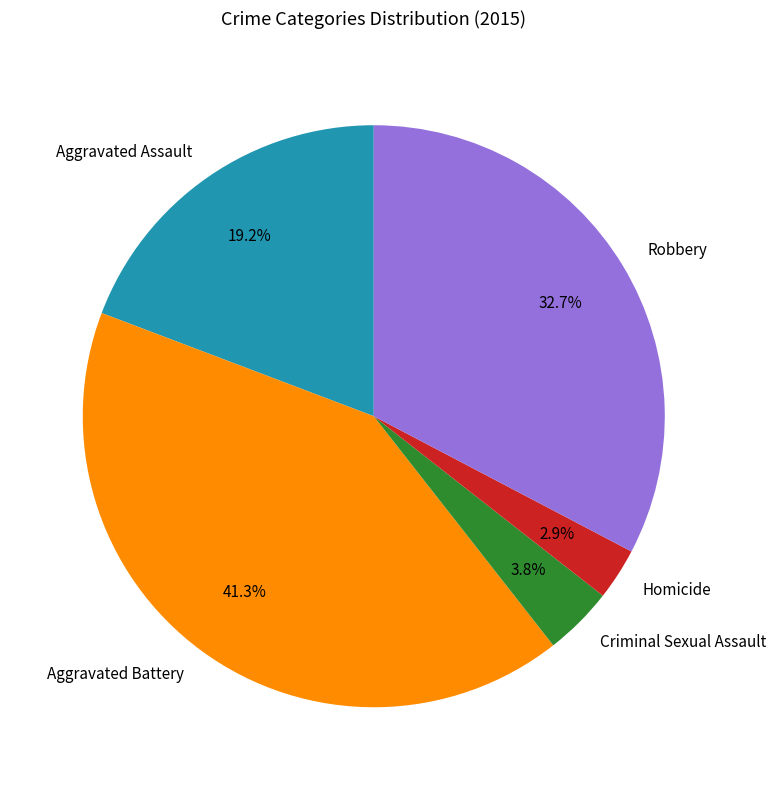

What percentage is the Aggravated Assault slice, to the nearest percent?

19%